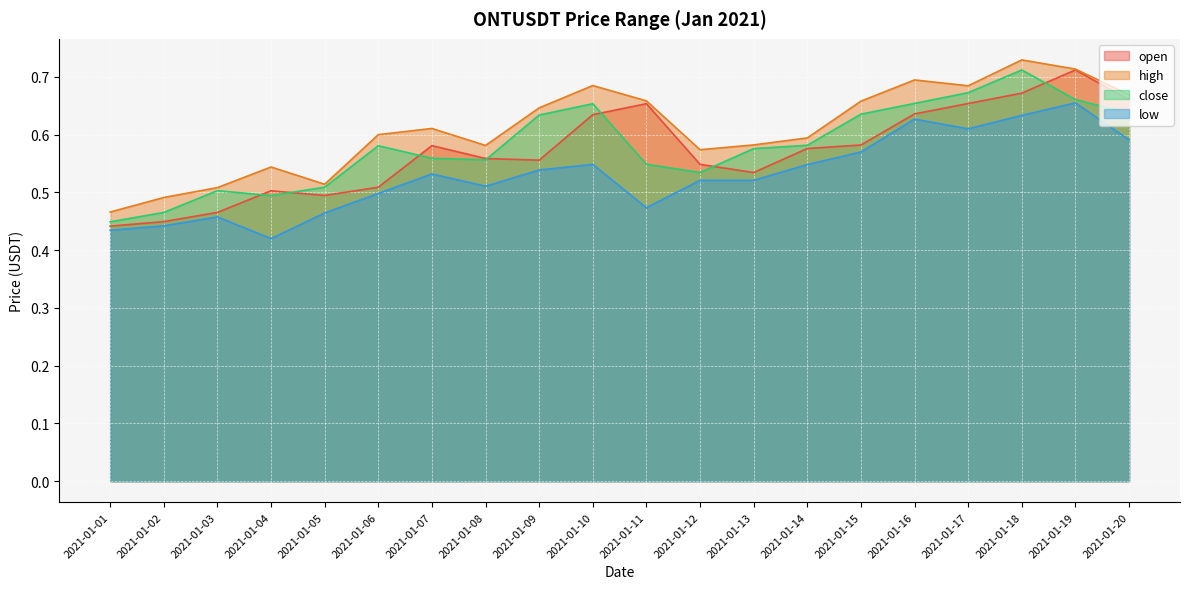

What is the sum of the high values at 2021-01-17 and 2021-01-15?

1.3